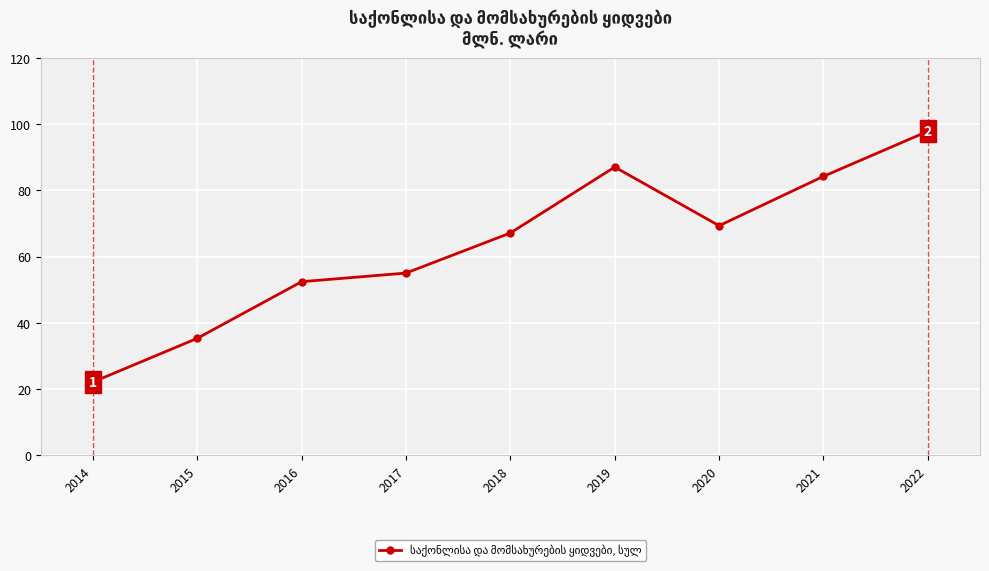

What is the value of the 9th point from the left?

97.8